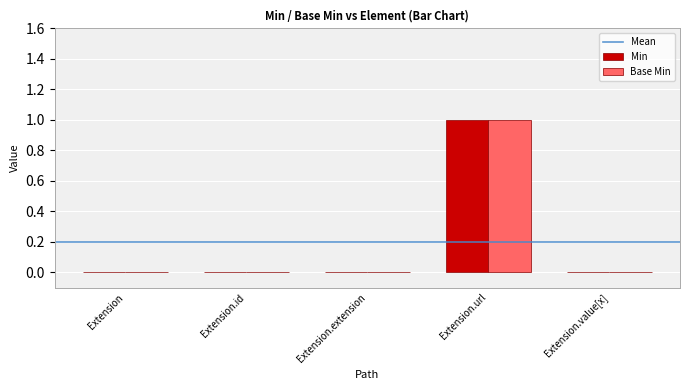

The Min series shows 0 at Extension. True or false?

True